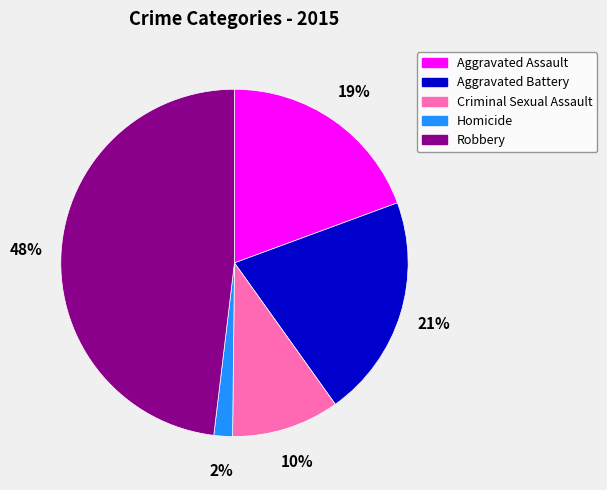

To the nearest percent, what is the average slice percentage?

20%